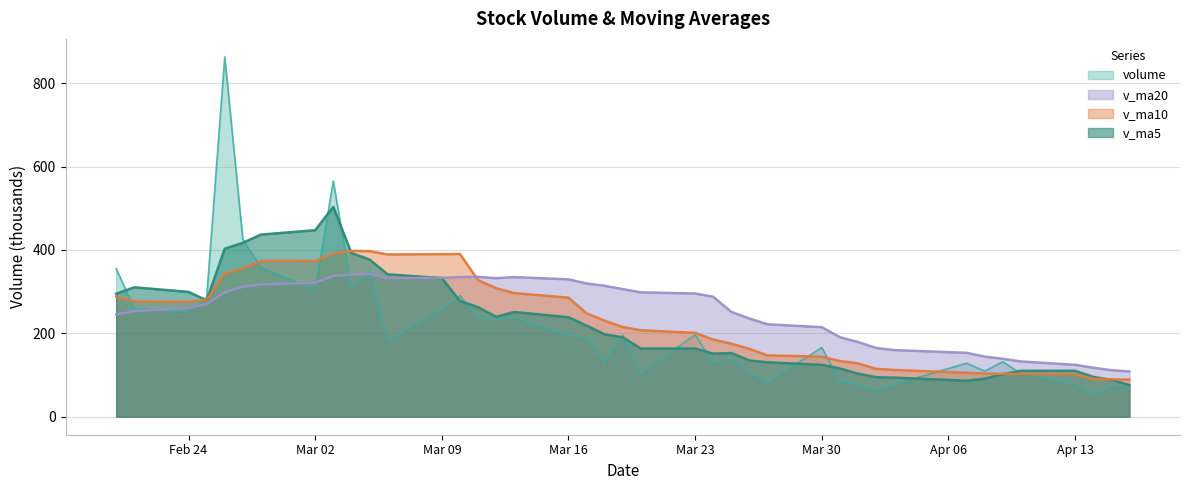

What is the label of the 2nd point from the left?

2020-02-21